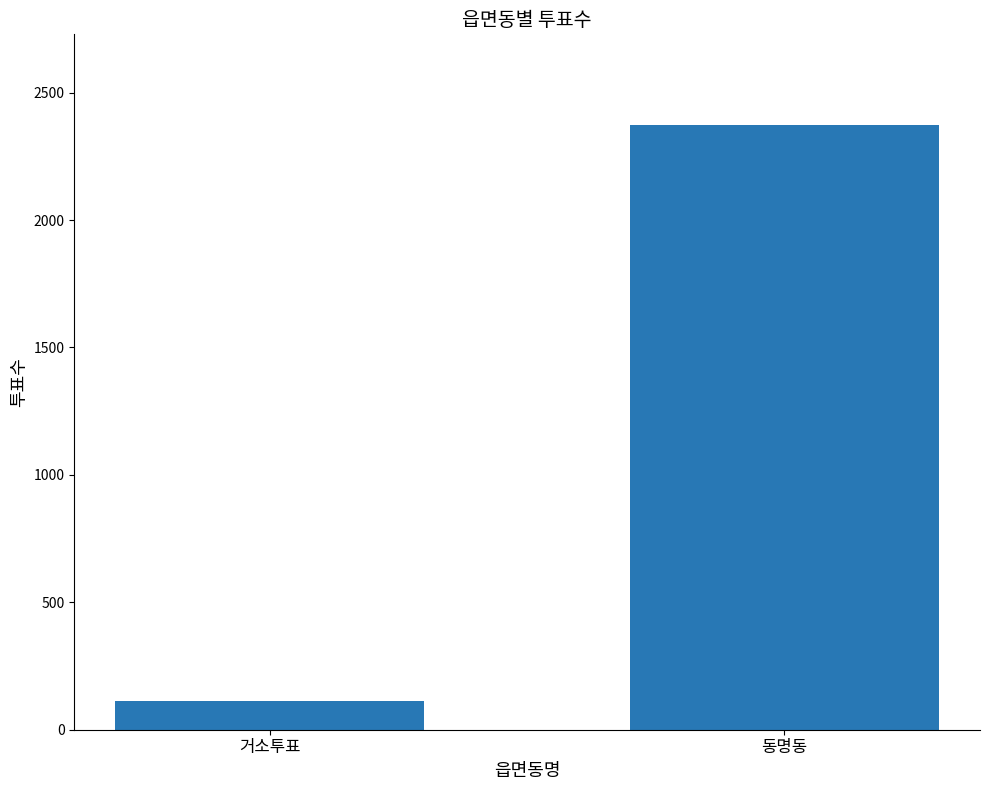

True or false: the data shows 114 at 거소투표.

True